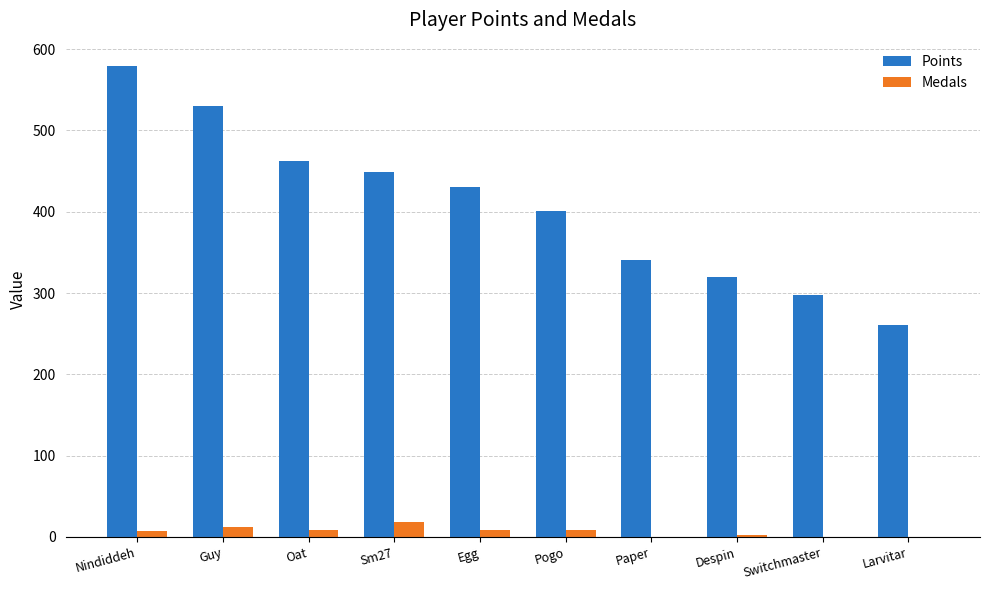

True or false: Medals has a value of 18 at Sm27.

True